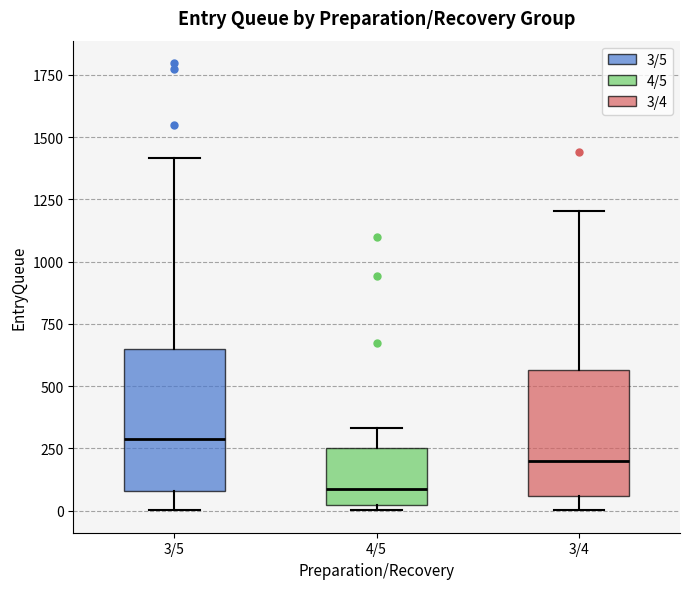

Reading left to right, read every box against the y-axis: the position of its median line, the range the box covers, and the ends of its whiskers. The values are not printed on the chart, so give them approximately, as read against the axis.

3/5: median 300, box 100 to 650, whiskers 0 to 1400
4/5: median 100, box 0 to 250, whiskers 0 (just below the box's lower edge) to 350
3/4: median 200, box 50 to 550, whiskers 0 to 1200